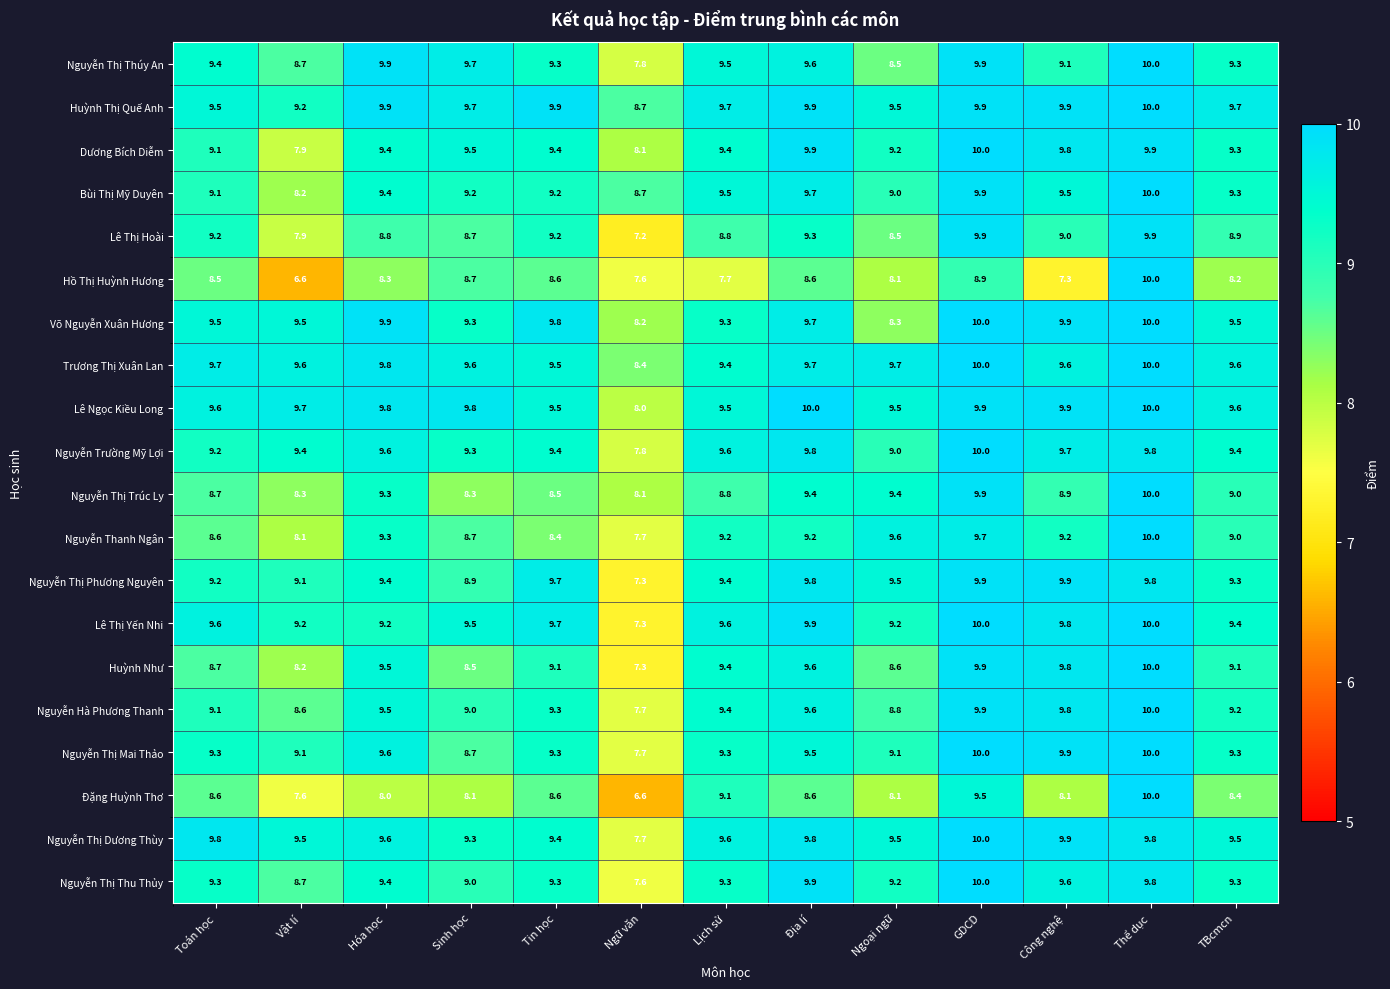

At which label does Dương Bích Diễm first exceed 9?

Toán học